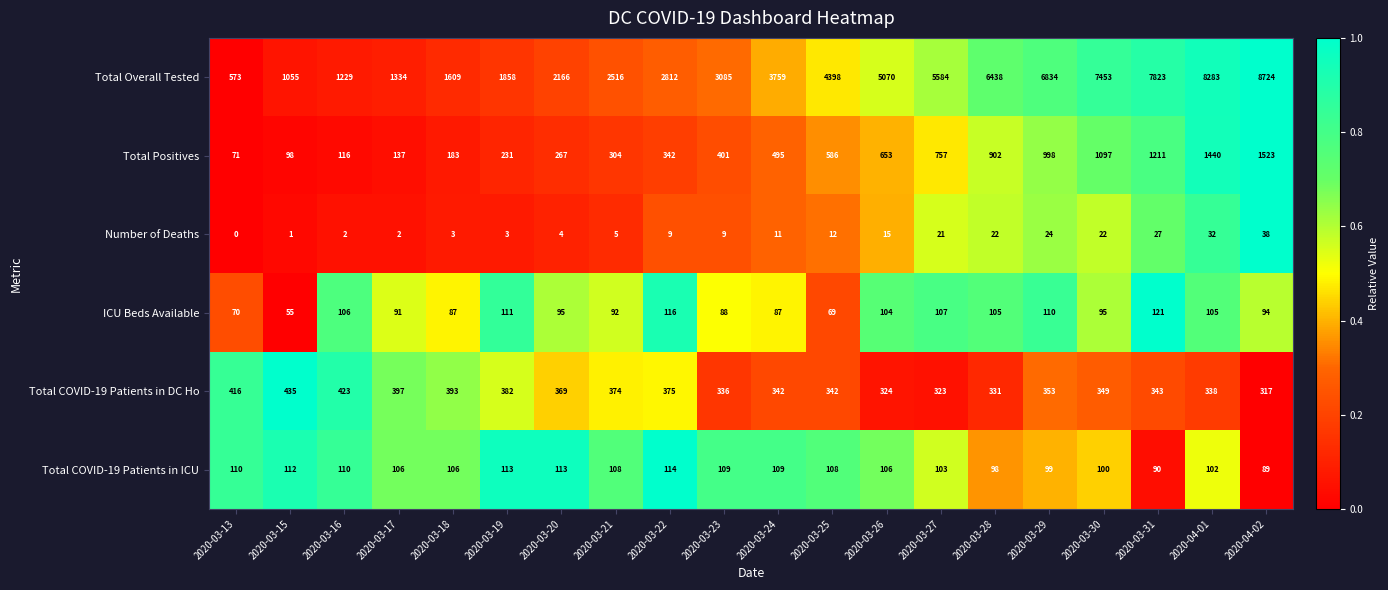

What is the maximum value shown in the chart?

8724